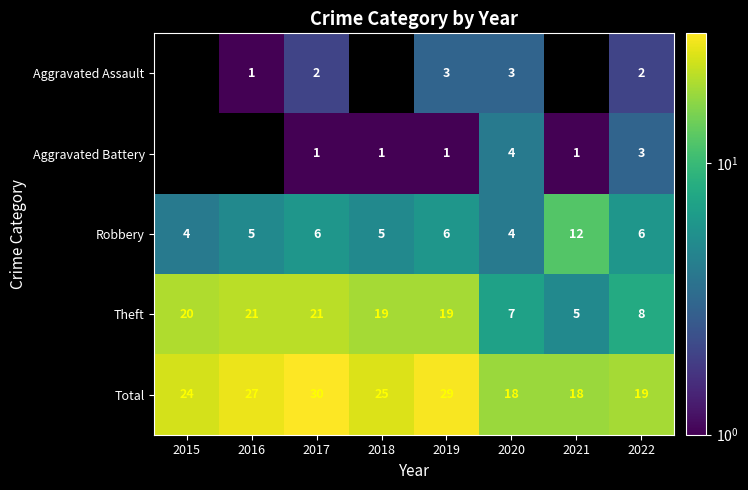

Count the number of categories in the chart.

8